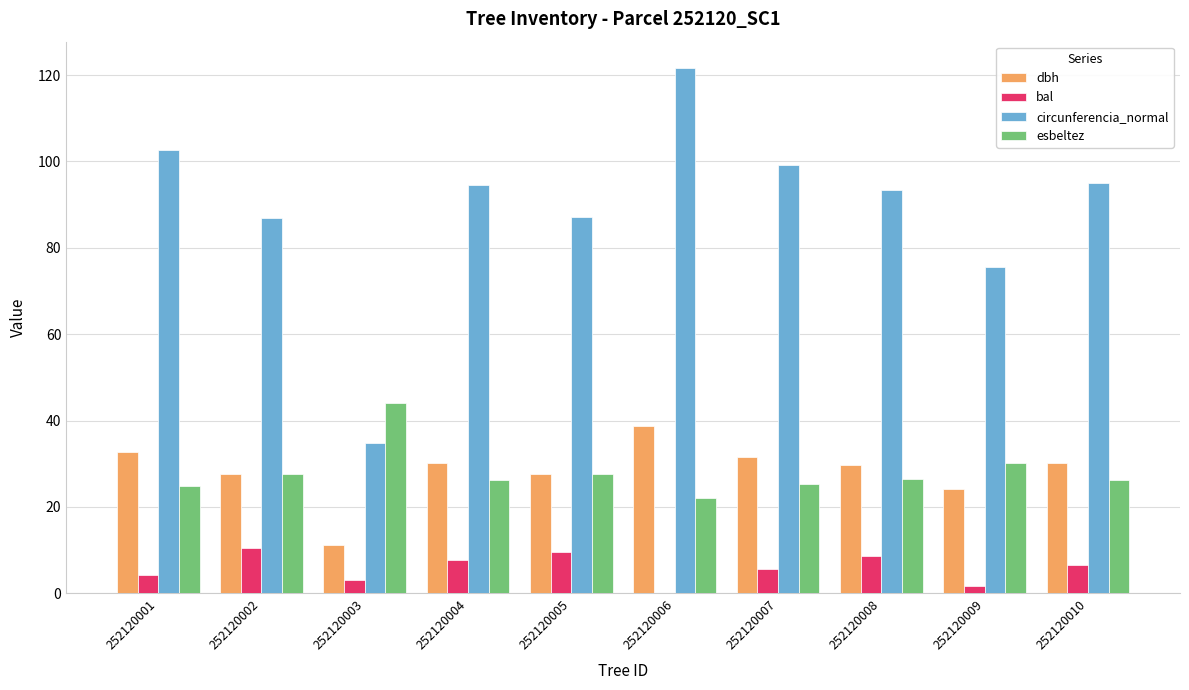

Count the number of categories in the chart.

10